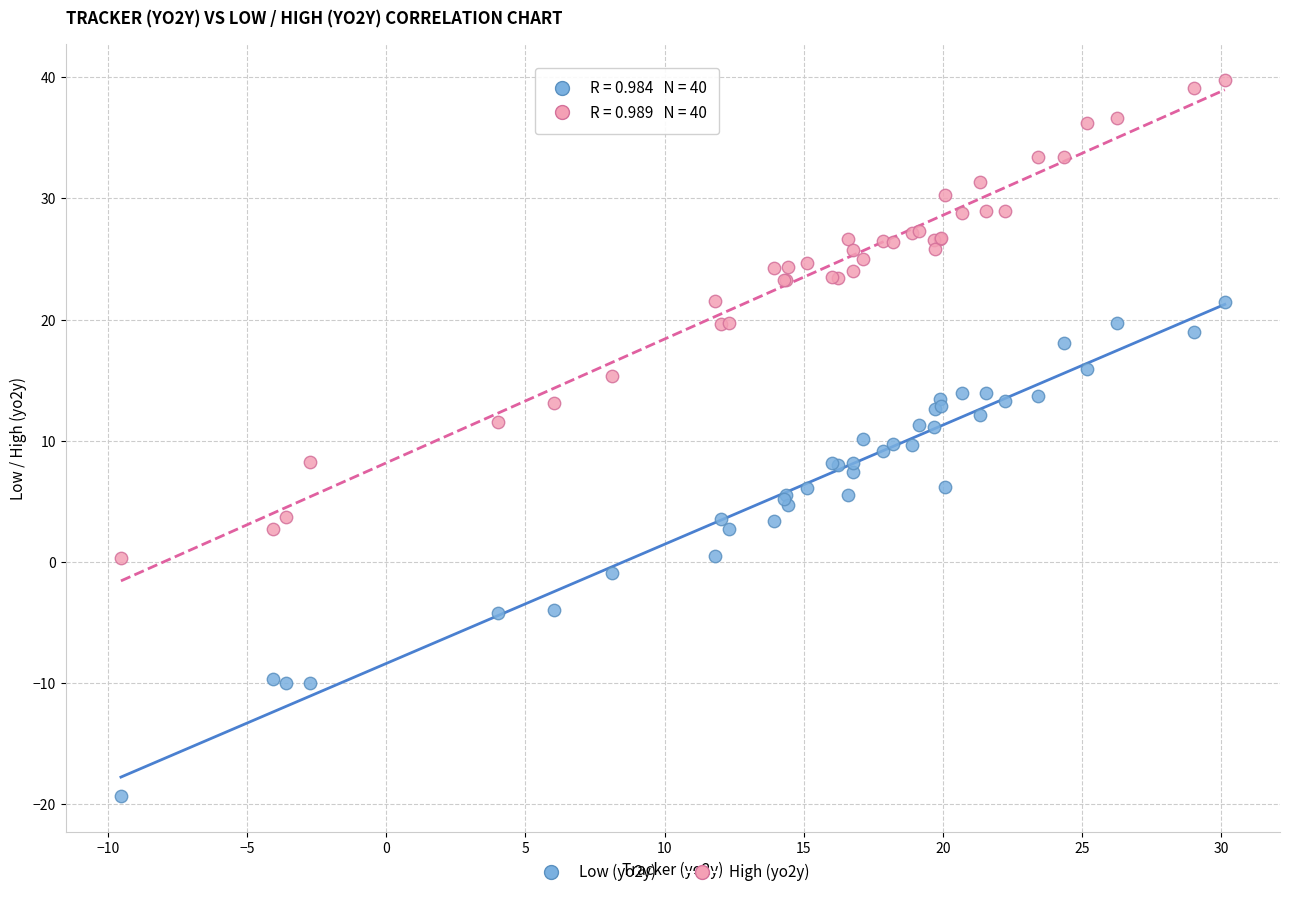

What is the X range (max minus min) for the scatter plot?

39.7